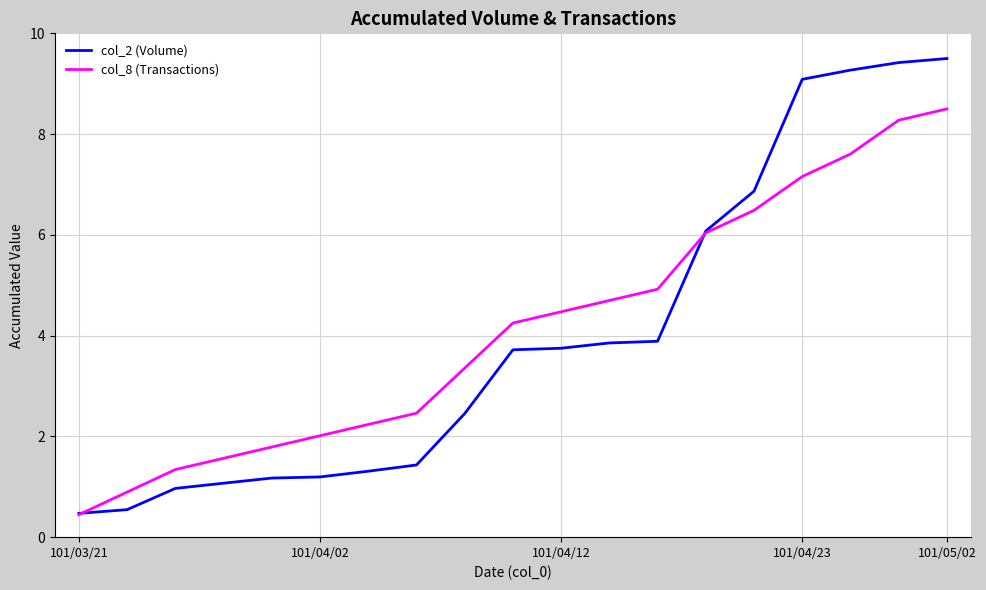

What is the minimum value for col_2 (Volume)?

0.5